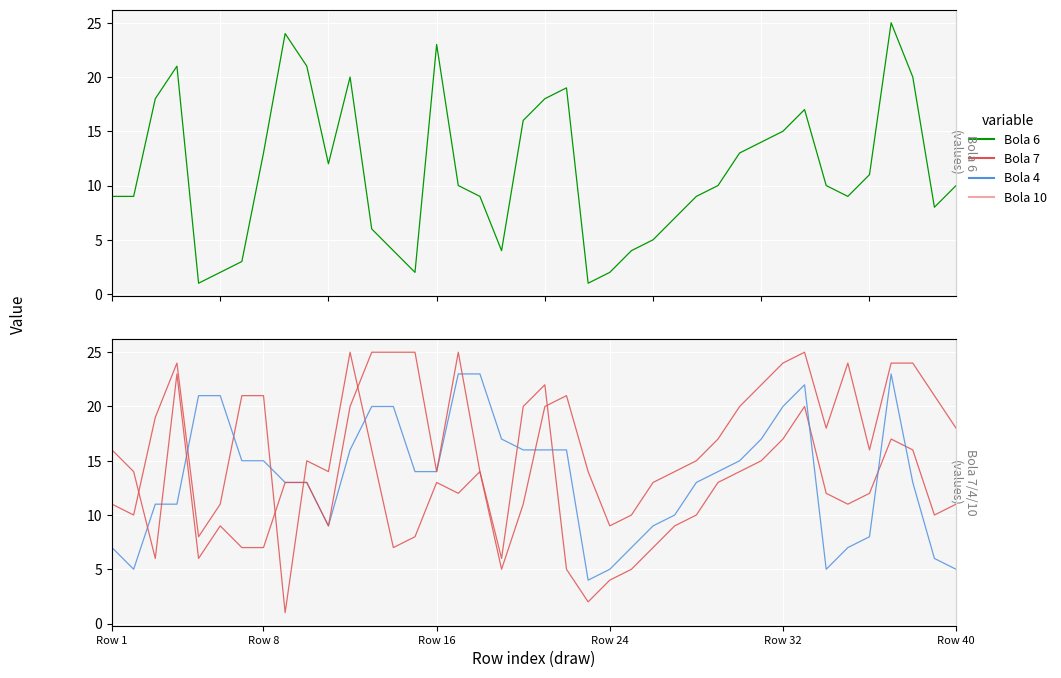

At 11, list the series in order from largest to smallest.

Bola 7, Bola 6, Bola 10, Bola 4